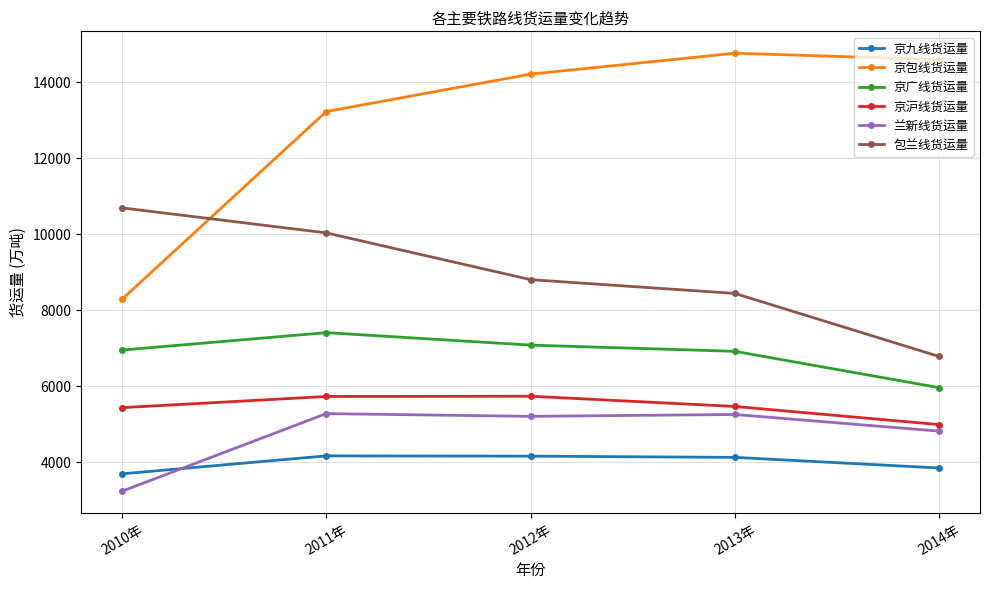

Which series changed the most between 2010年 and 2012年?

京包线货运量